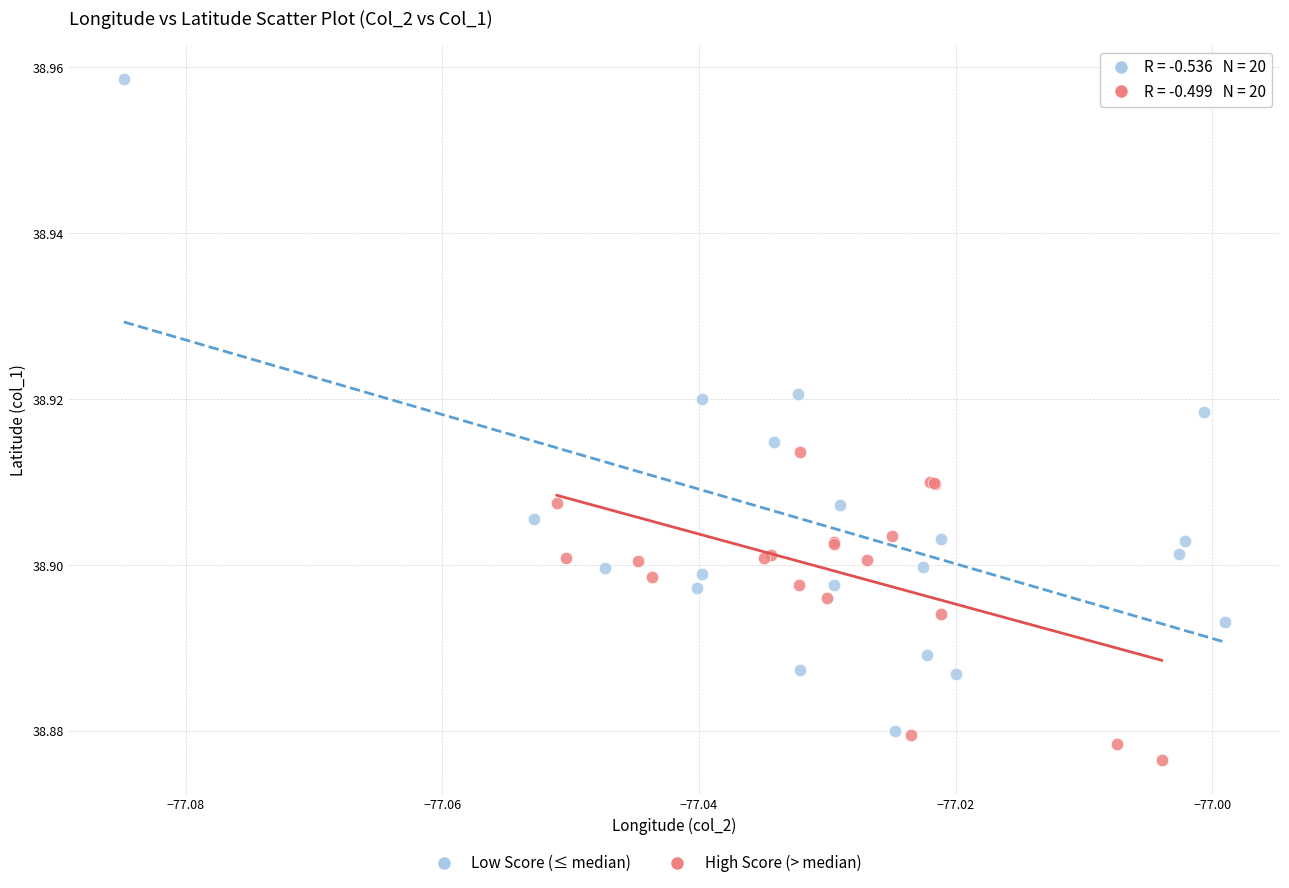

Which series has the widest spread of Y values?

Low Score (≤ median)